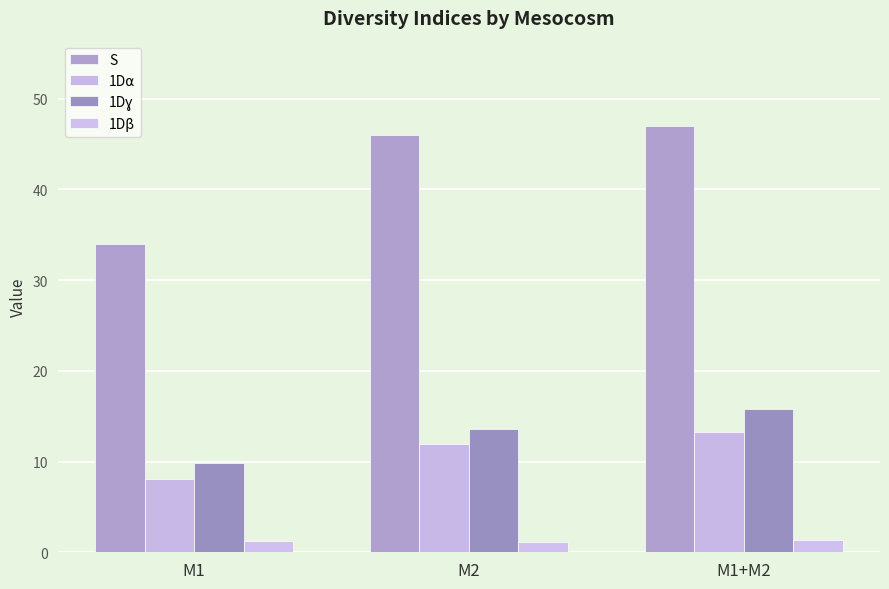

Reading right to left, extract all data points from this chart.

S: M1+M2=47.0	M2=46.0	M1=34.0
1D⍺: M1+M2=13.3	M2=11.9	M1=8.0
1Dɣ: M1+M2=15.8	M2=13.6	M1=9.8
1Dβ: M1+M2=1.3	M2=1.1	M1=1.2